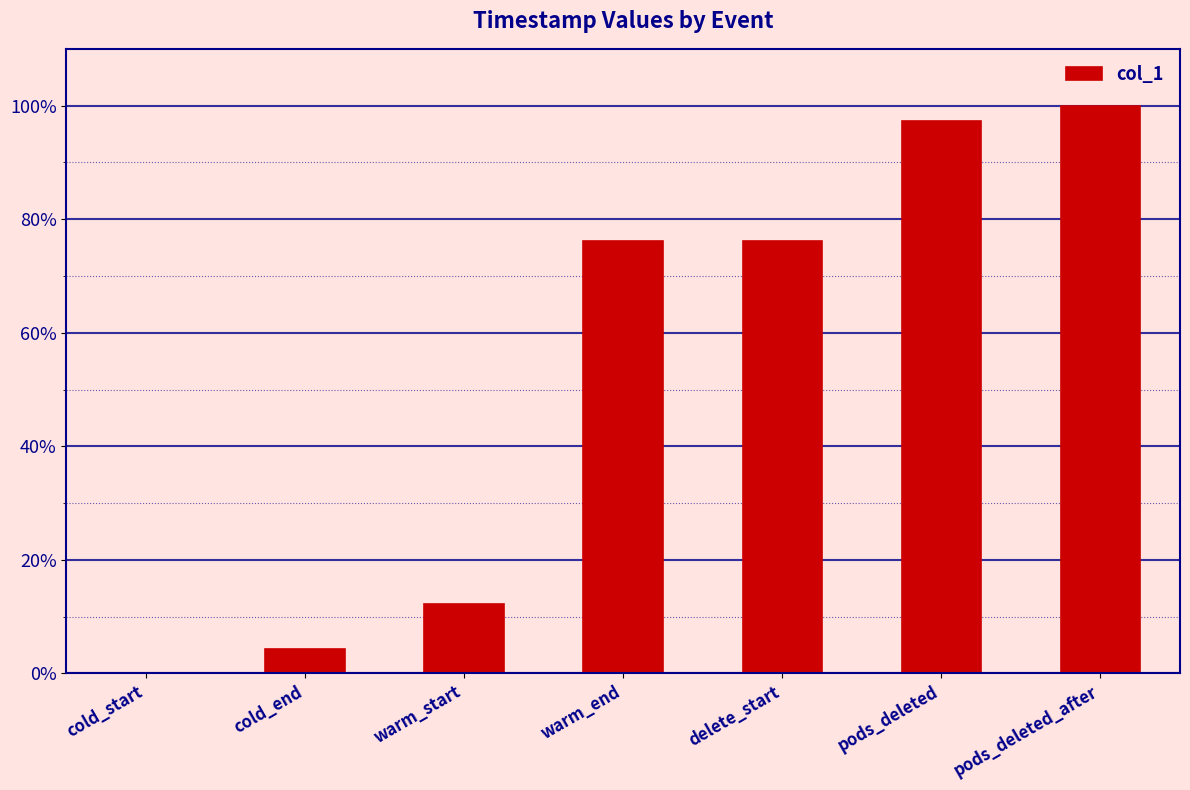

True or false: the data shows 48.9 at pods_deleted.

False